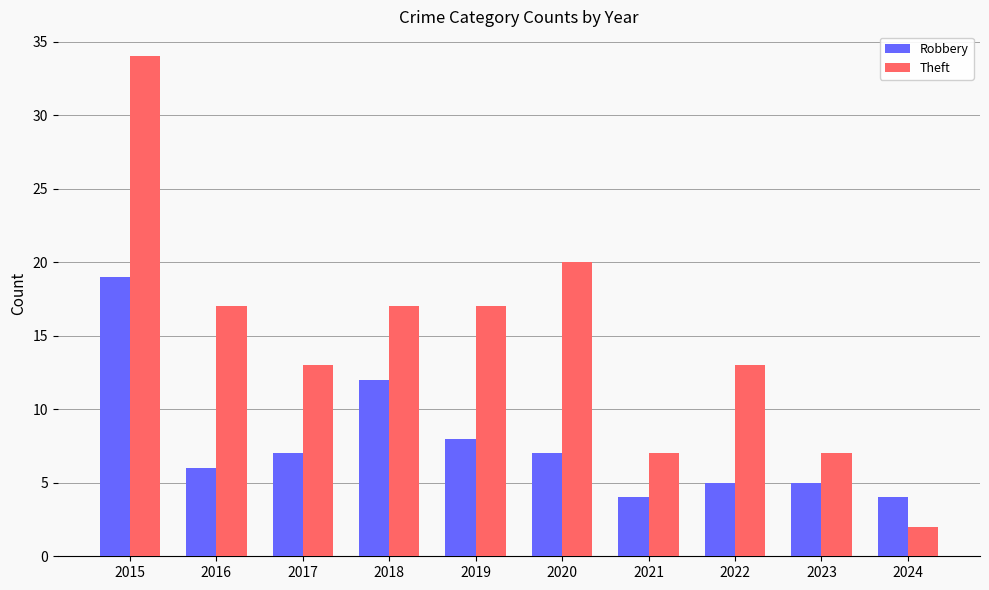

At 2015, list the series in order from smallest to largest.

Robbery, Theft